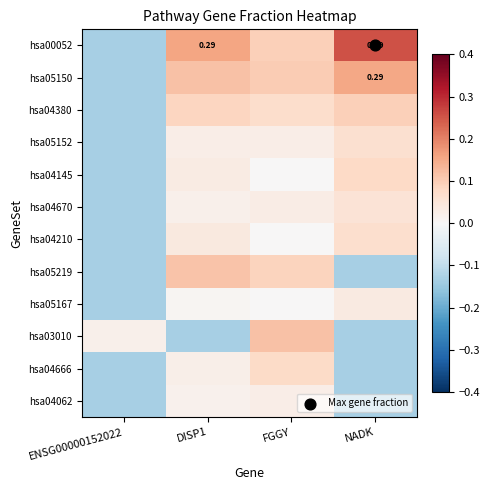

What is the total value across all series at DISP1?

0.5